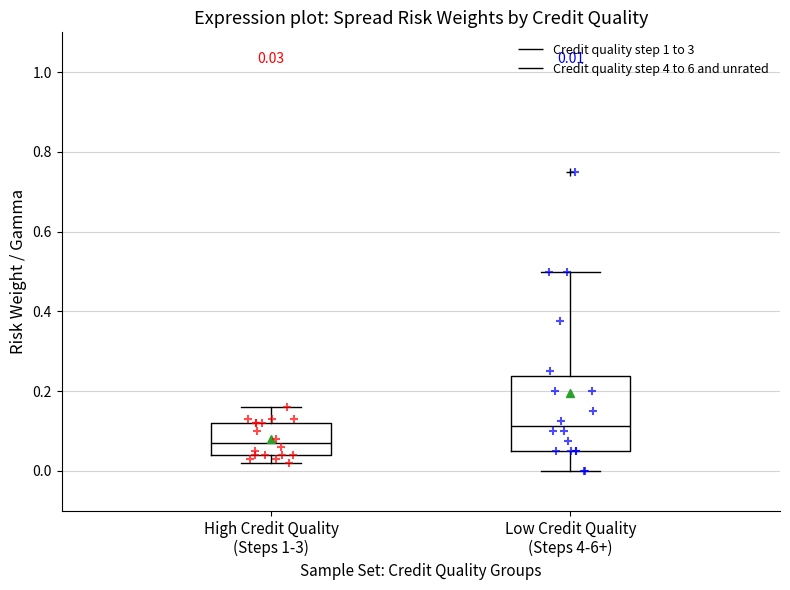

Which box has the highest median line?

Low Credit Quality (Steps 4-6+)